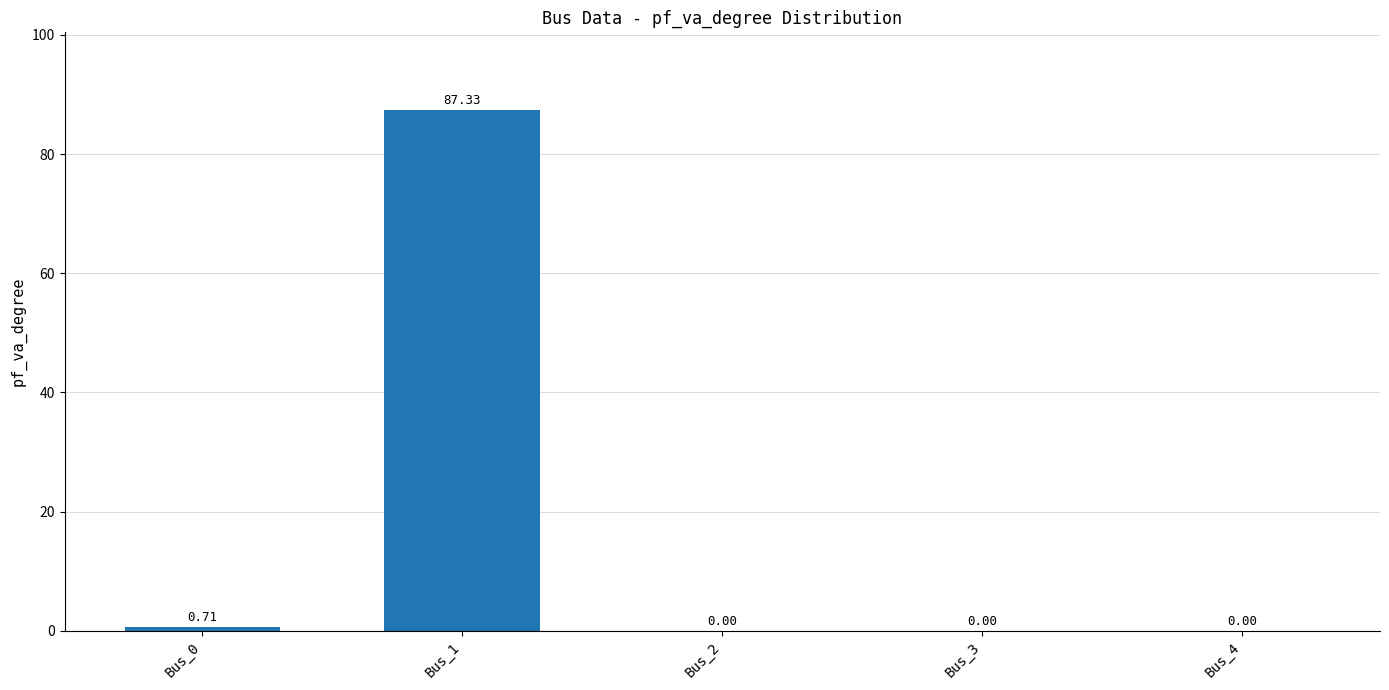

How many distinct data groups are displayed?

1